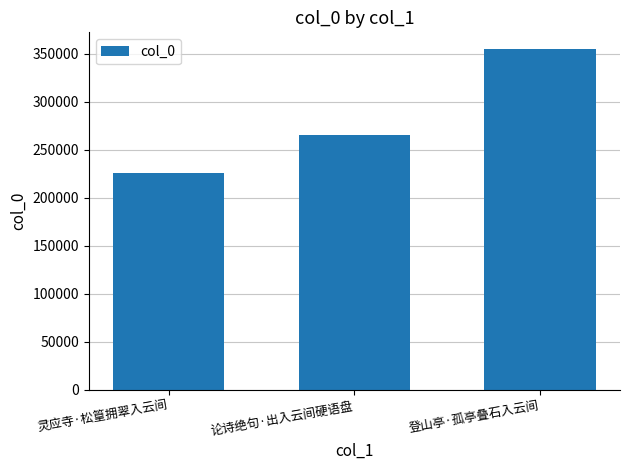

Reading right to left, extract all data points from this chart.

登山亭·孤亭叠石入云间=354822	论诗绝句·出入云间硬语盘=265815	灵应寺·松篁拥翠入云间=225568